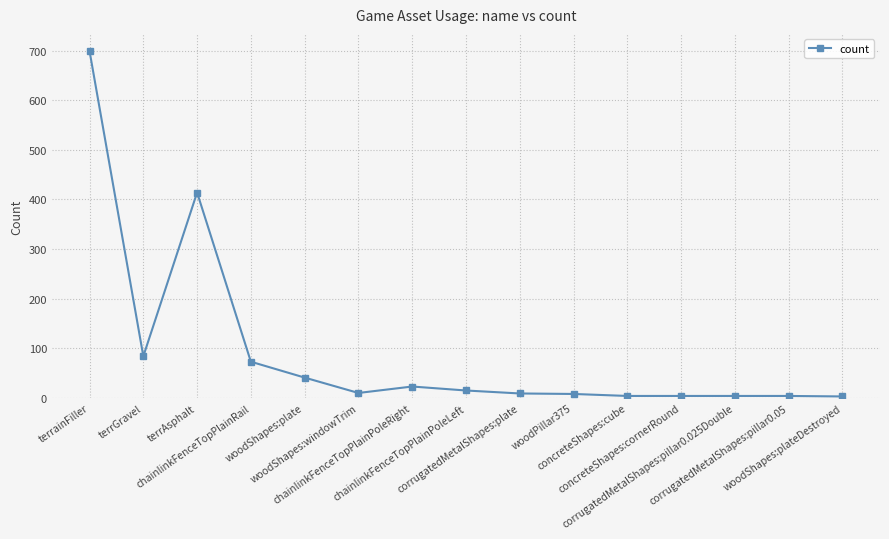

Does the chart display data point markers on the line(s)?

Yes